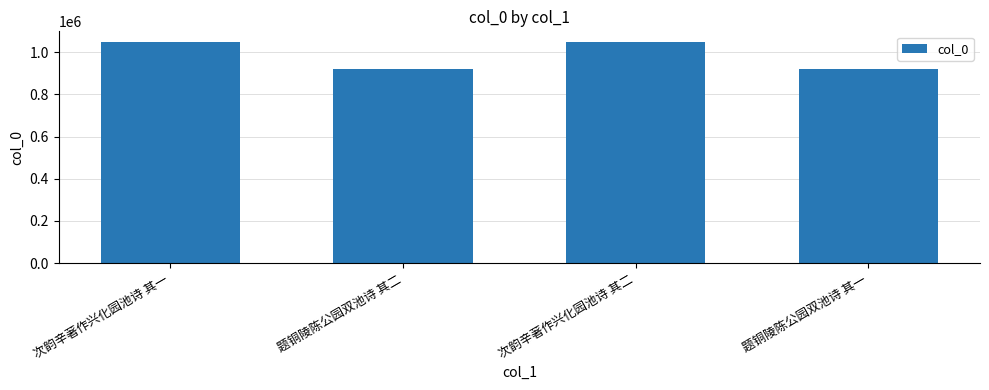

How many distinct data groups are displayed?

1